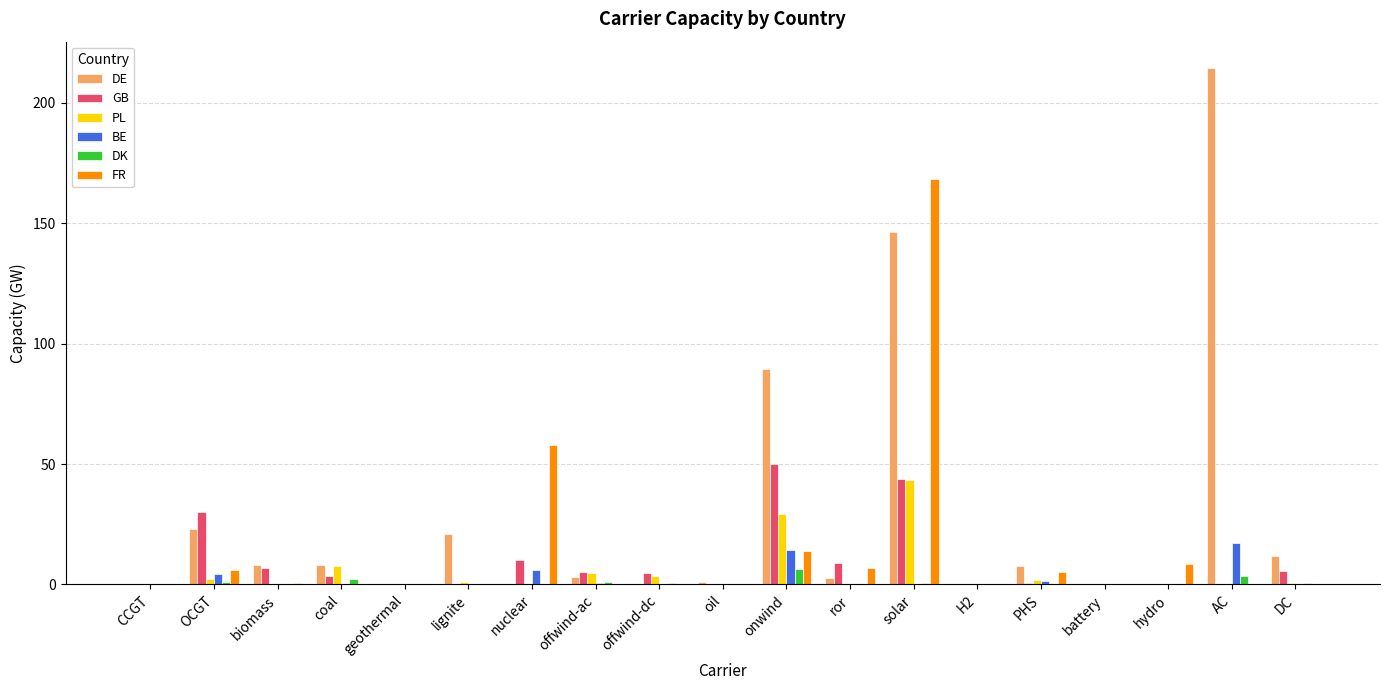

Are the bars grouped side by side (vs. stacked)?

Yes